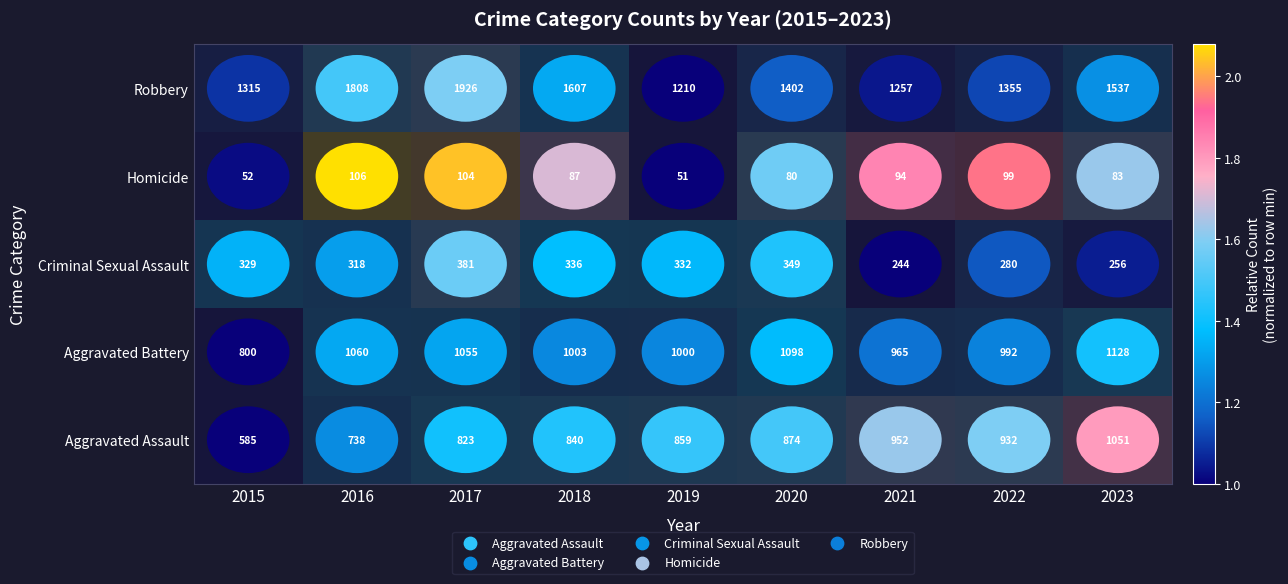

What is the sum of the Aggravated Battery values at 2021 and 2023?

2093